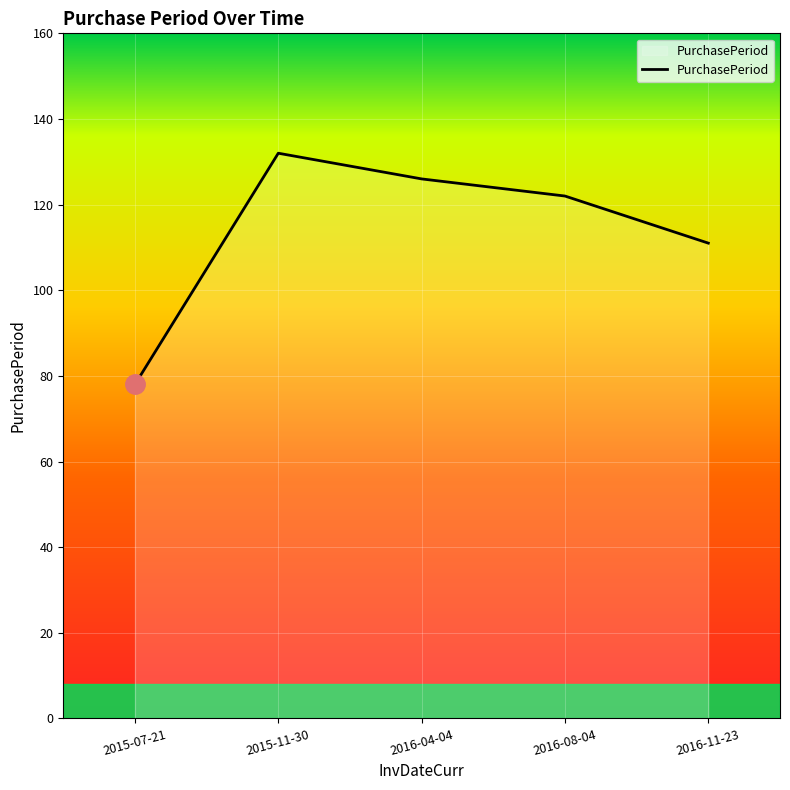

Rank the categories by value from lowest to highest.

2015-07-21, 2016-11-23, 2016-08-04, 2016-04-04, 2015-11-30